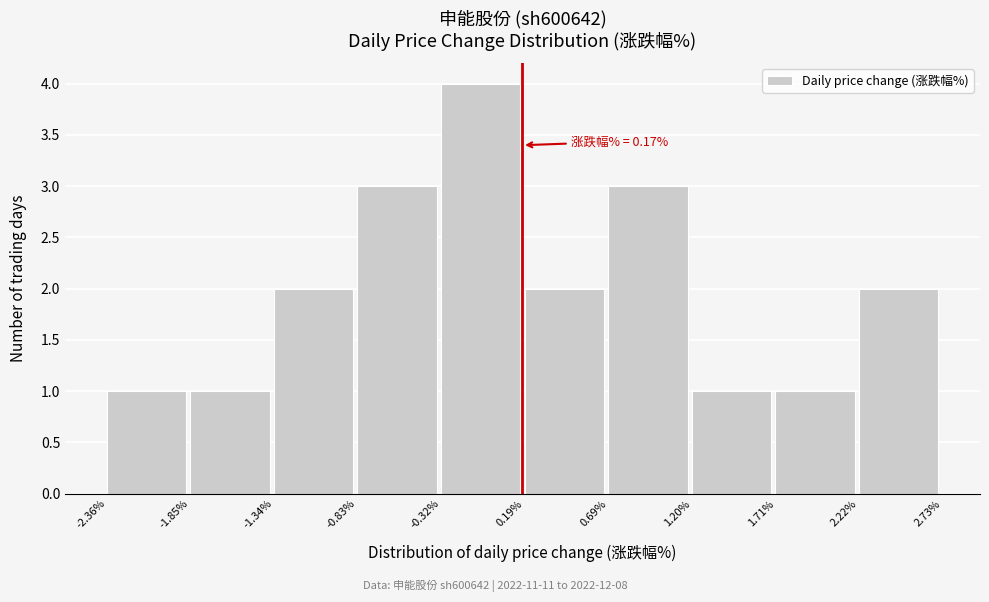

Which range on the x-axis has the tallest bar?

-0.32% to 0.19%